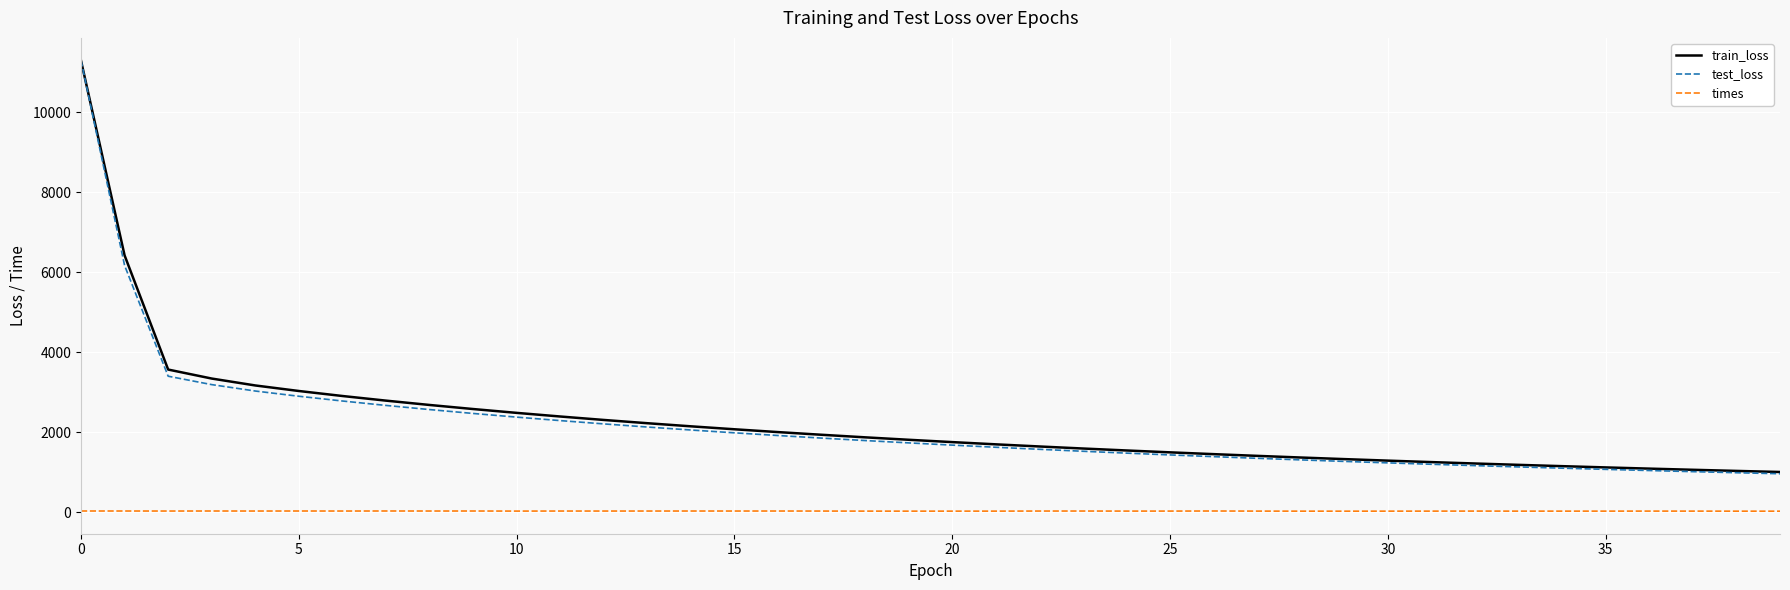

What is the maximum value shown in the chart?

11300.7